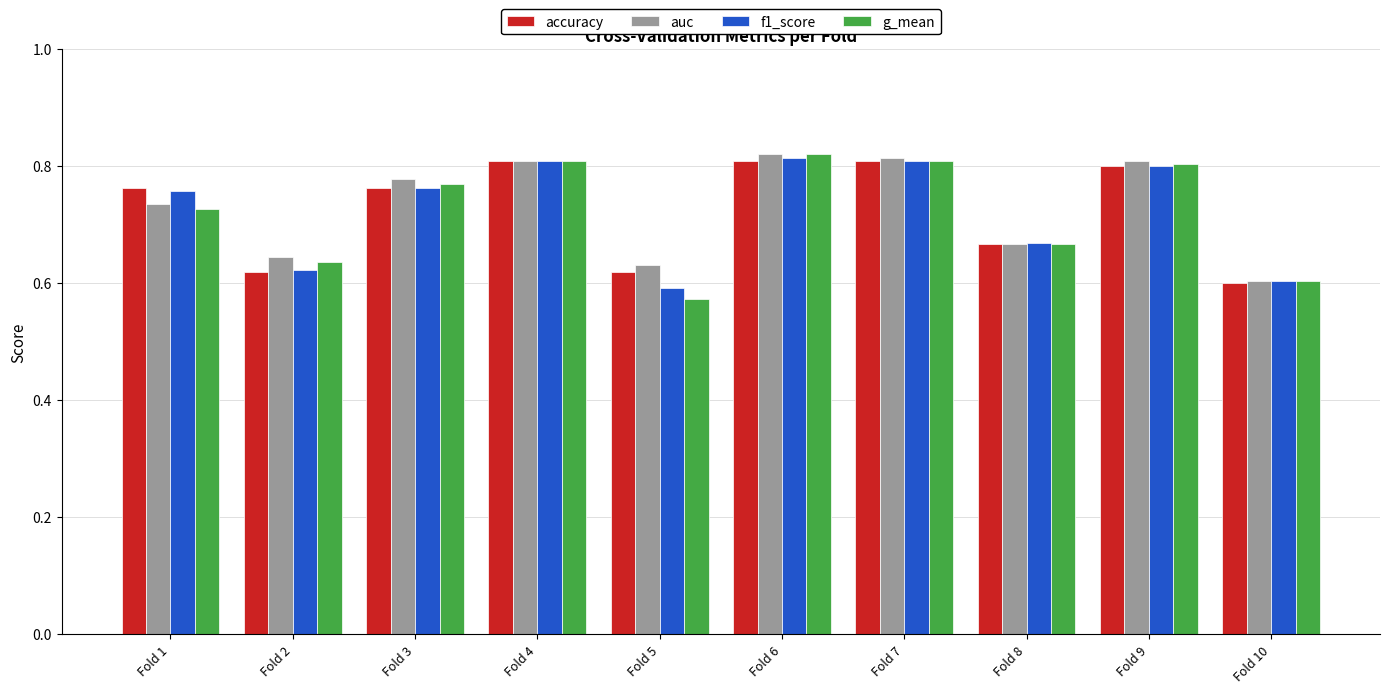

How many accuracy values are between 0 and 1?

10